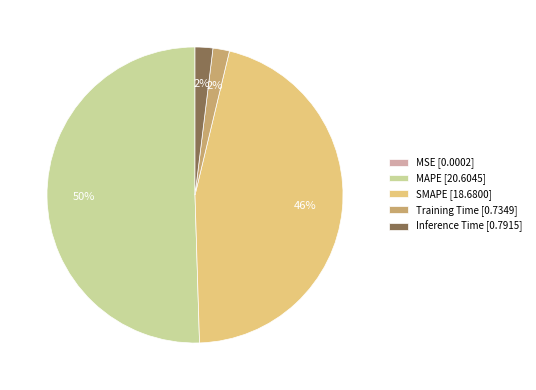

Does Inference Time [0.7915] account for over 50% of the chart?

No